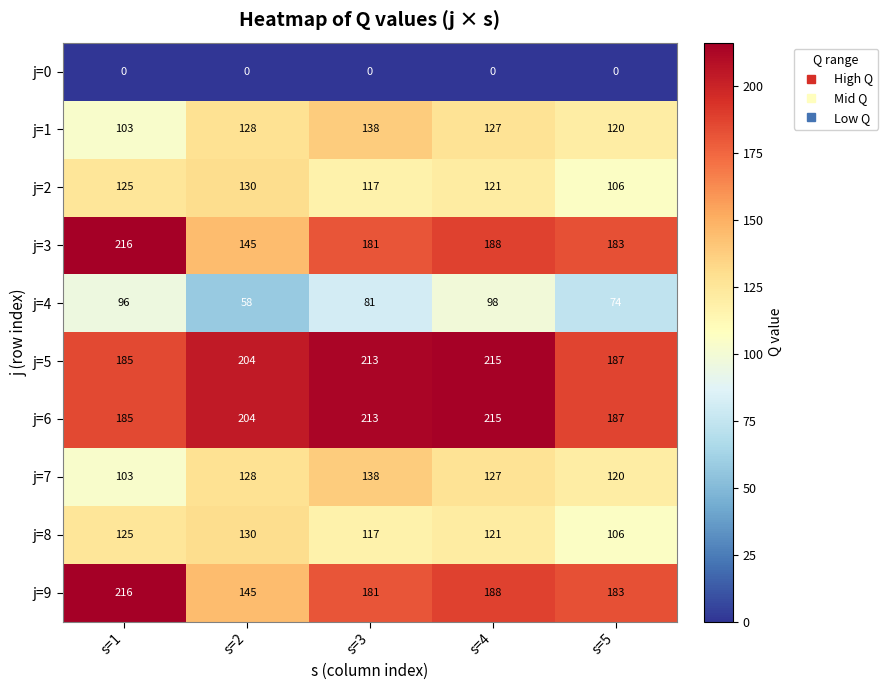

The j=4 series shows 81 at s=3. True or false?

True